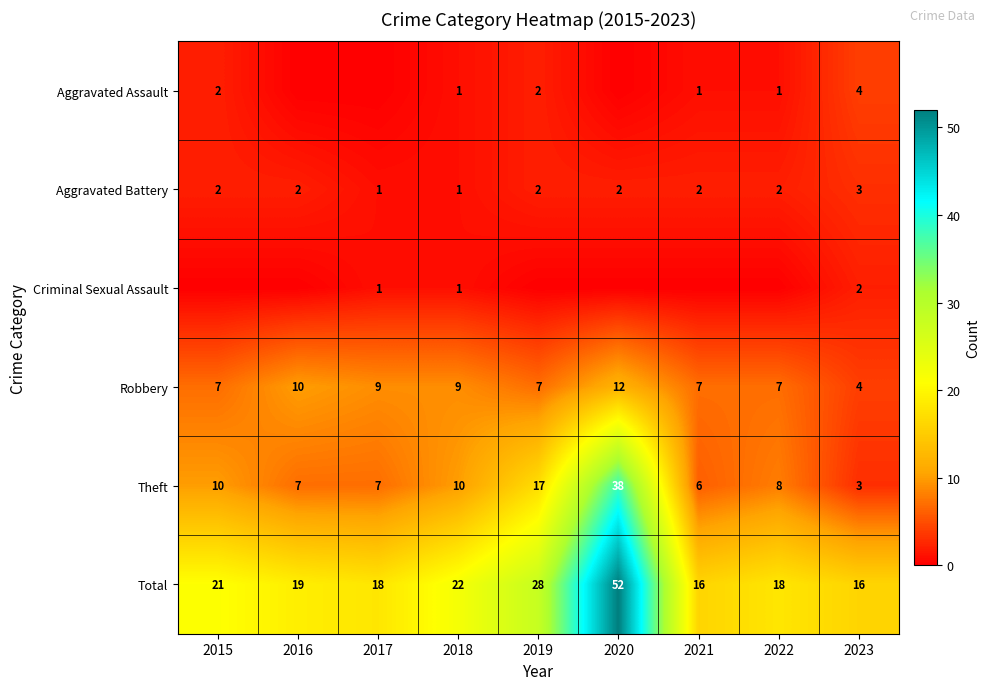

Read the Theft value at 2020, to the nearest 5.

40